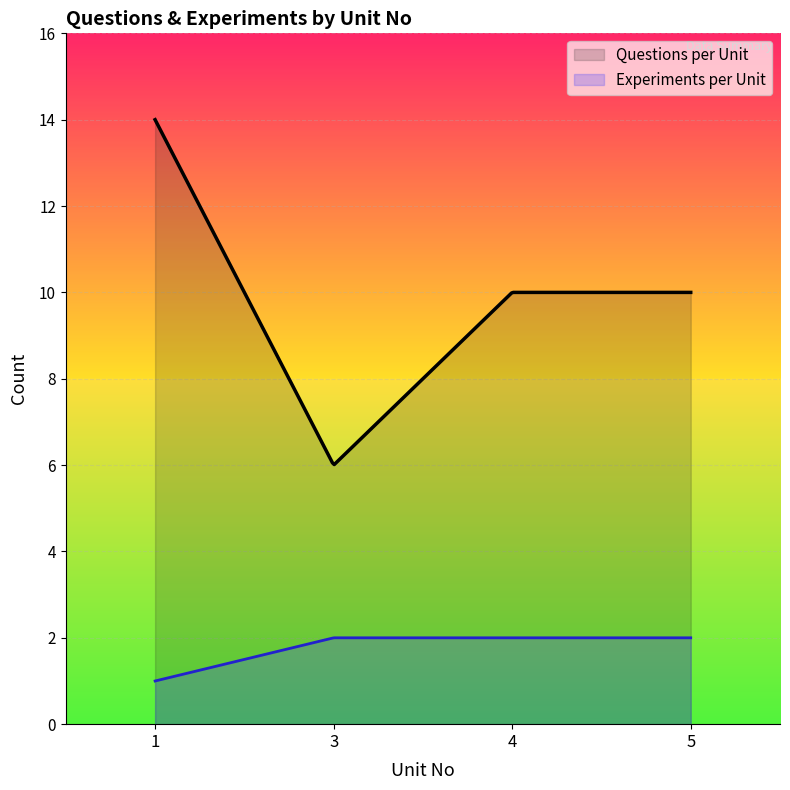

Which series has the widest spread of values?

Questions per Unit